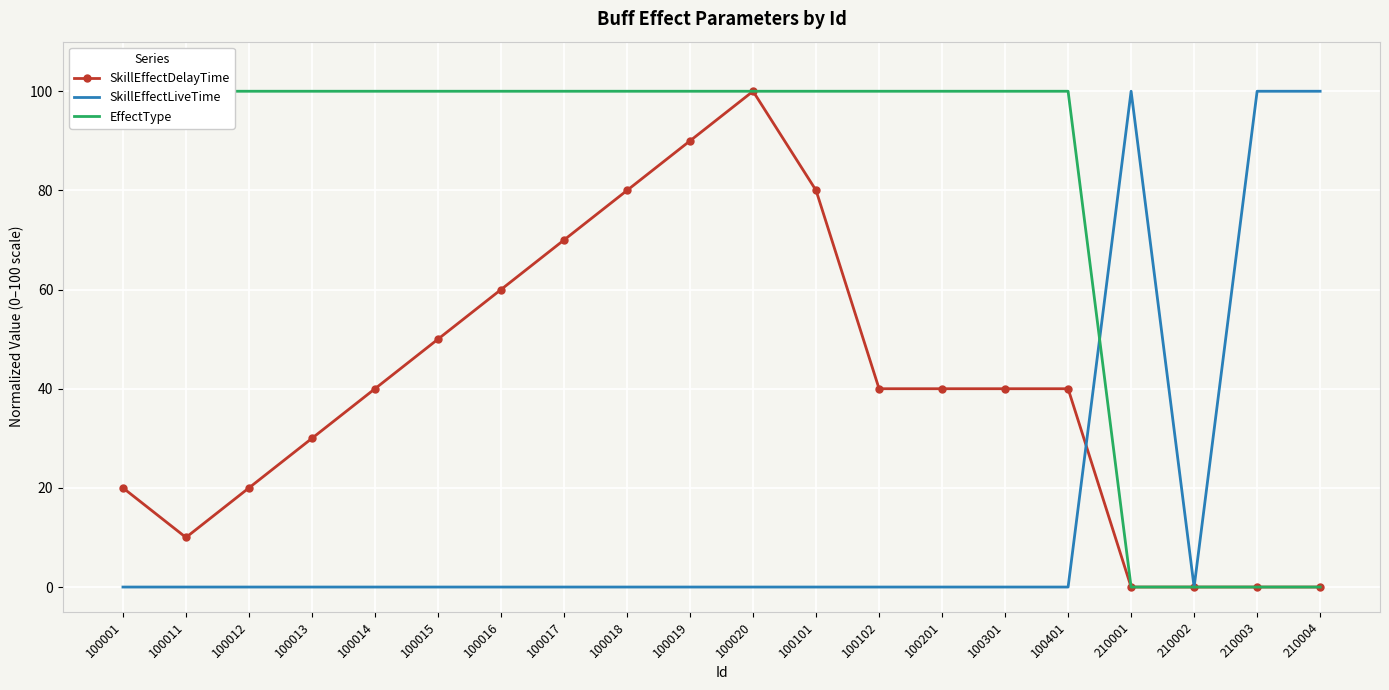

How many times do SkillEffectLiveTime and EffectType cross each other?

1